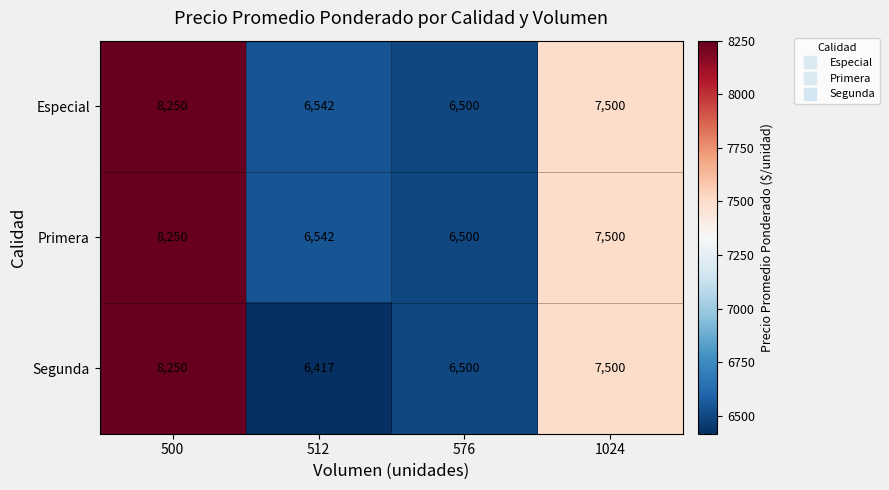

At how many categories does at least one series exceed 8119?

1